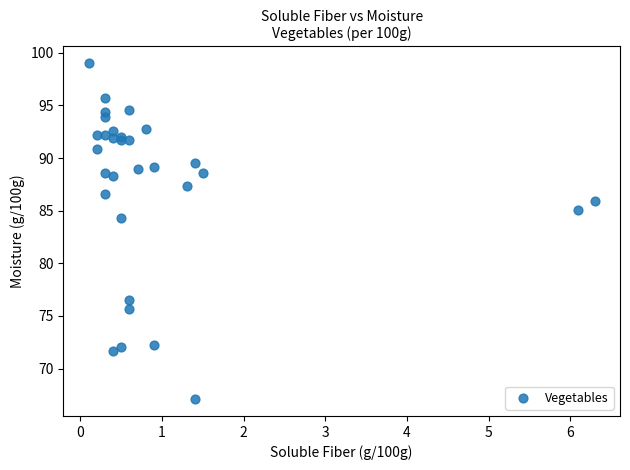

What Y value in the scatter plot is closest to 83?

84.3